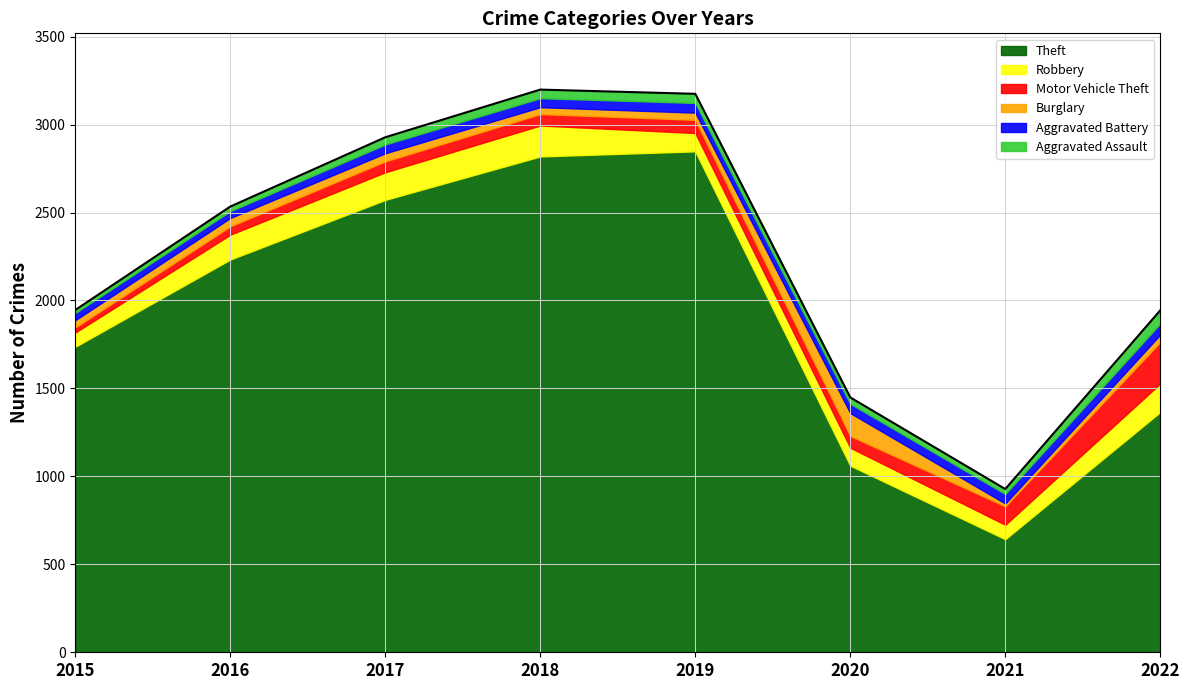

Between which two adjacent categories do Burglary and Motor Vehicle Theft first intersect?

2015 and 2016